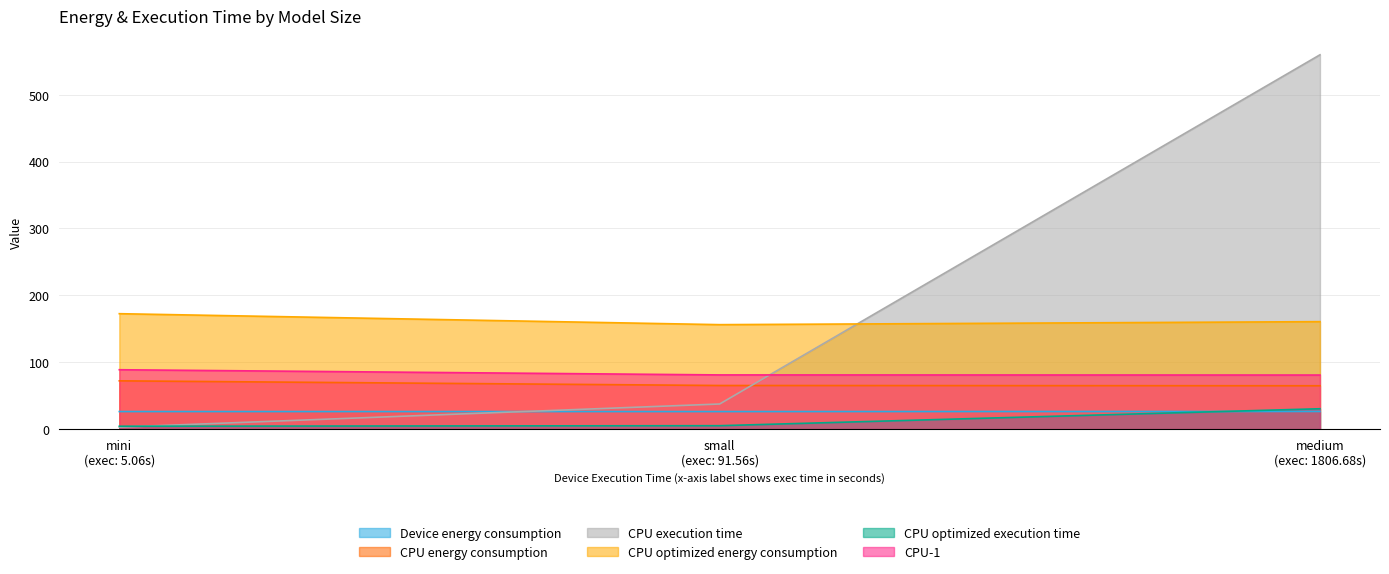

What is the smallest value displayed?

2.8